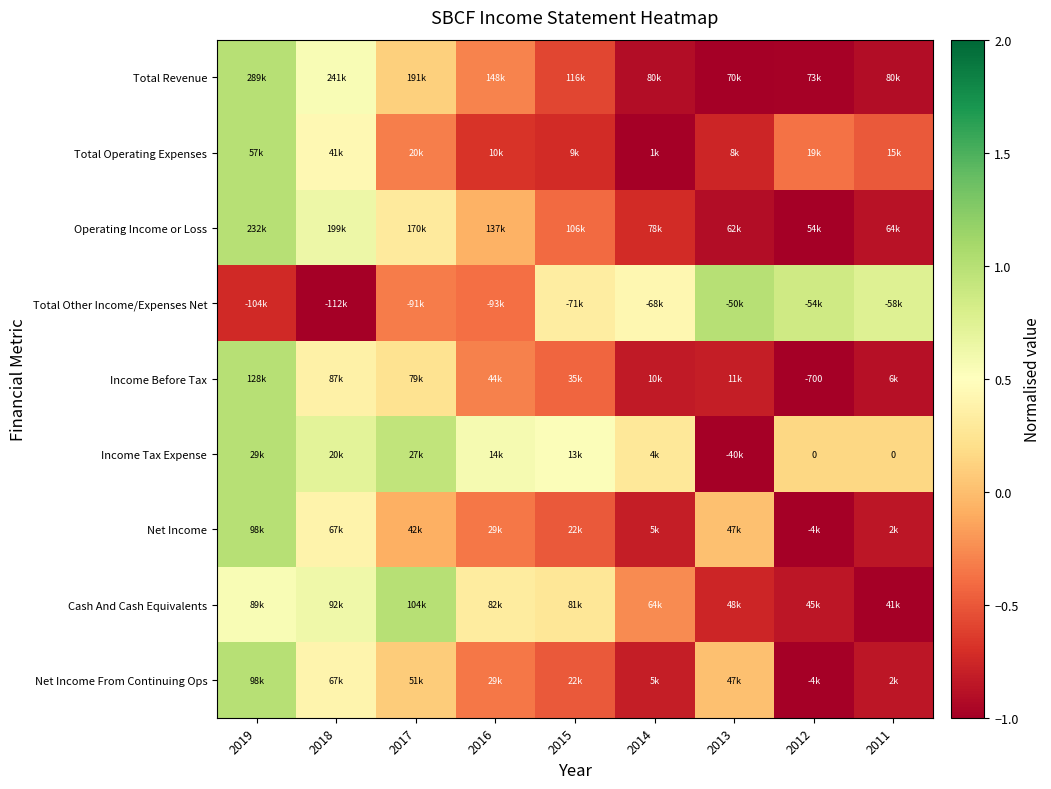

How many values in the Net Income From Continuing Ops series are below 0?

5